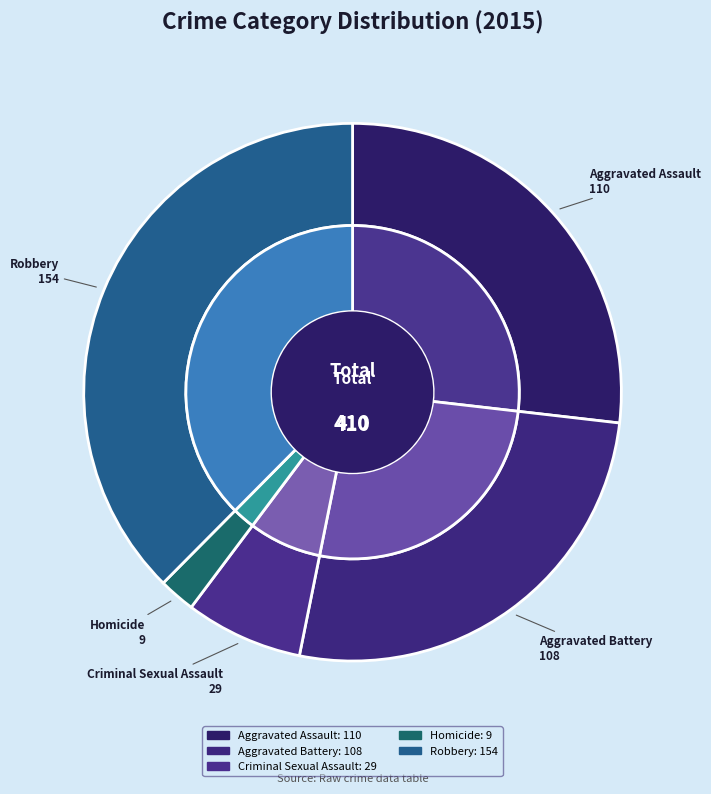

How many slices are in this pie chart?

5